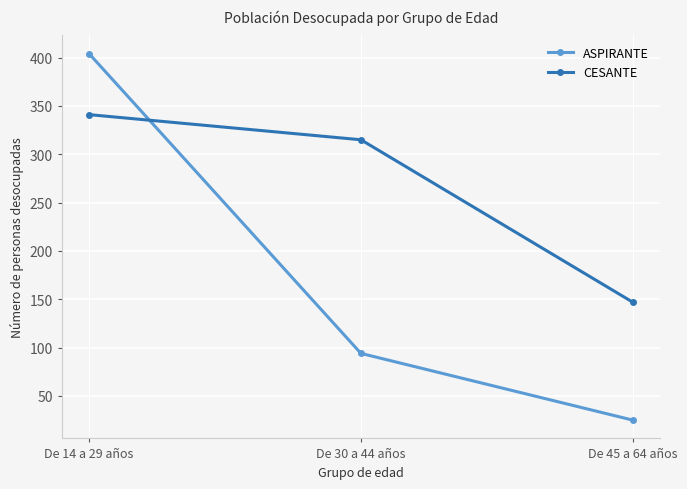

How many lines are shown in the chart?

2